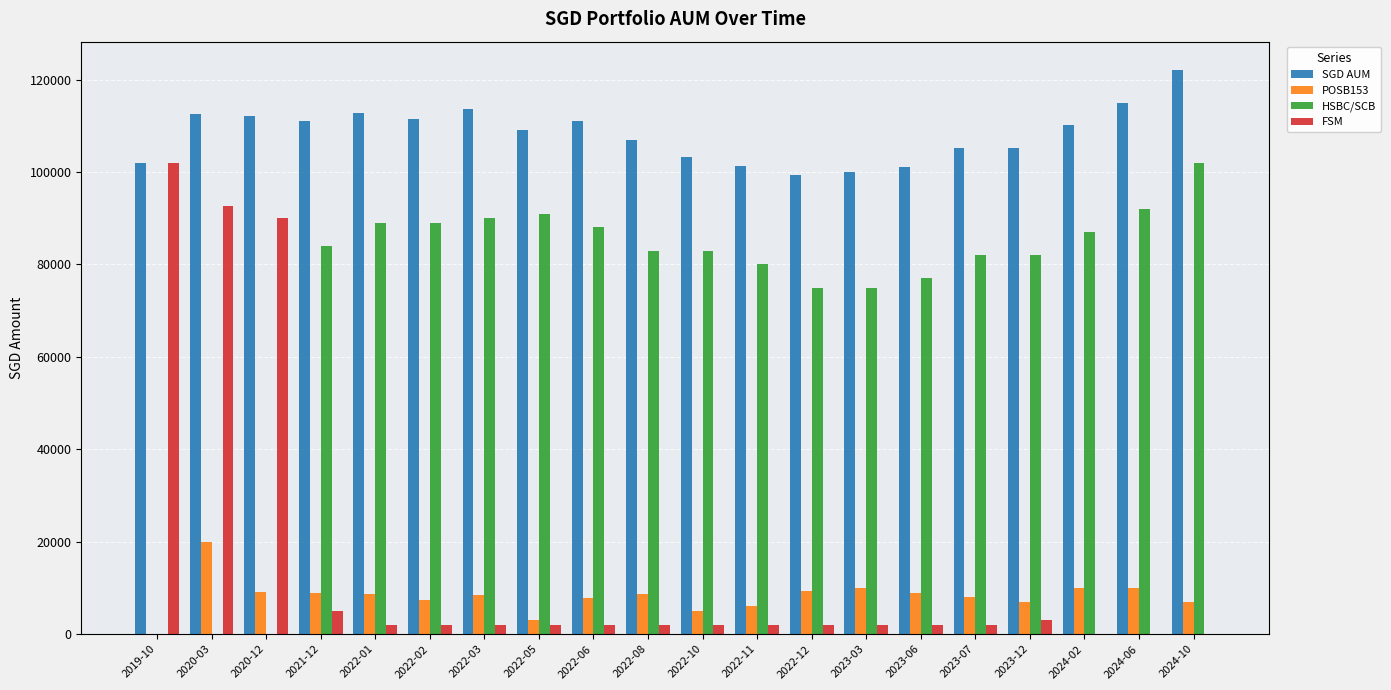

Which series changed the most between 2022-10 and 2024-10?

HSBC/SCB